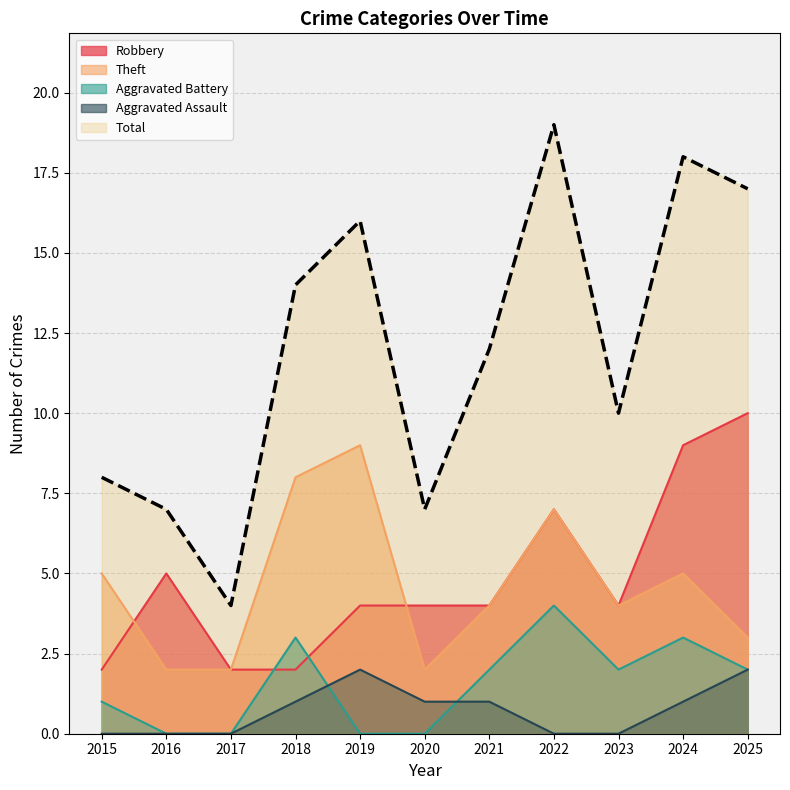

Where do Robbery and Aggravated Battery first cross each other?

2017 and 2018